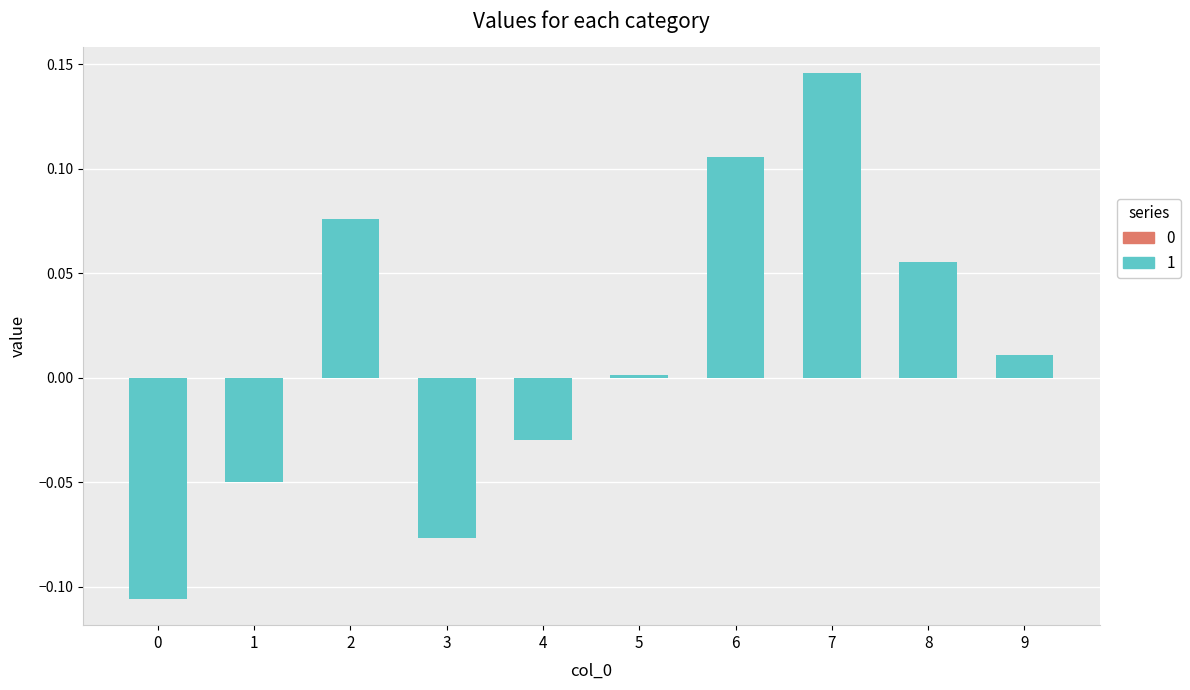

Are the bars horizontal?

No